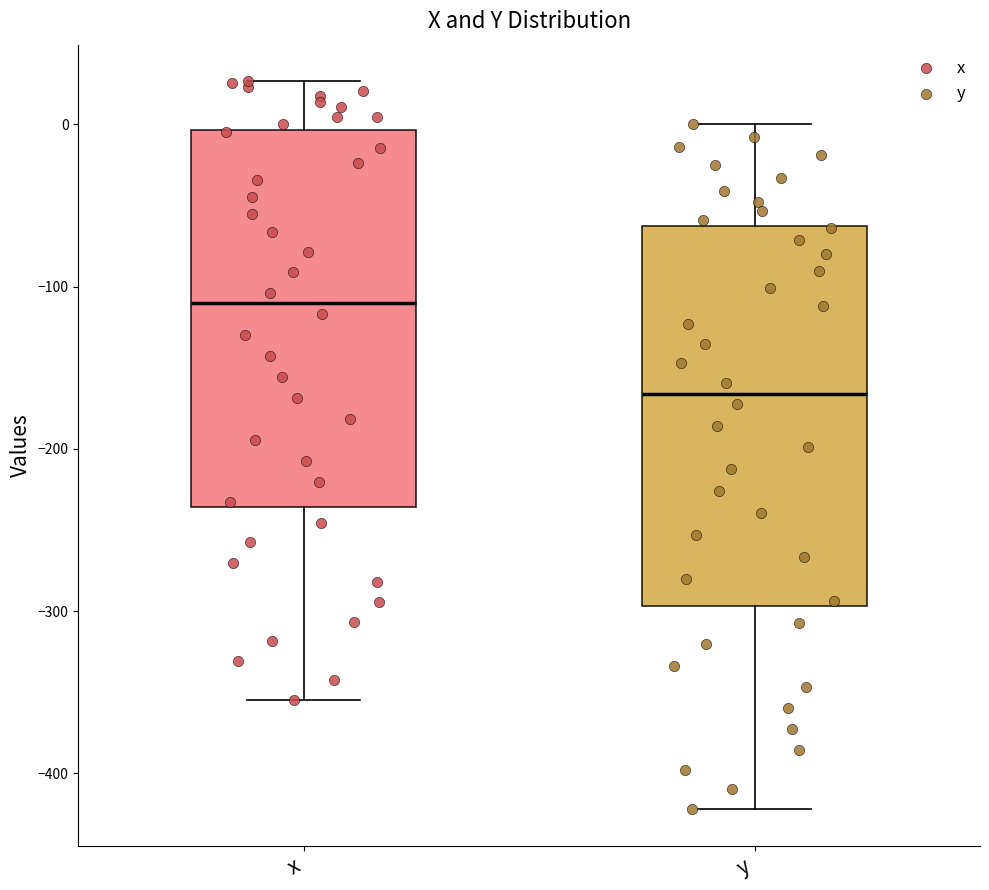

Reading left to right, transcribe this box plot: for each box, give where its median line is, the range the box spans, and where its two whiskers end, as read against the y-axis. The values are not printed on the chart, so give them approximately, as read against the axis.

x: median -110, box -240 to 0, whiskers -350 to 30
y: median -170, box -300 to -60, whiskers -420 to 0